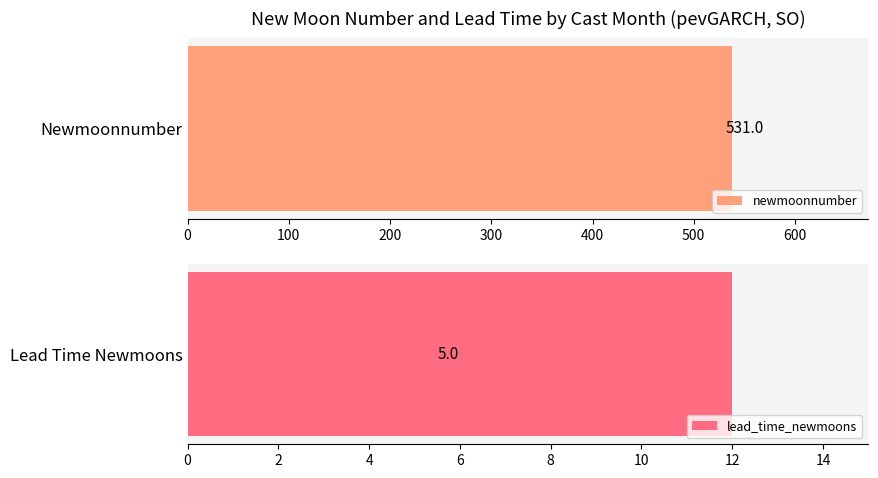

Which series has the largest range (max minus min)?

newmoonnumber